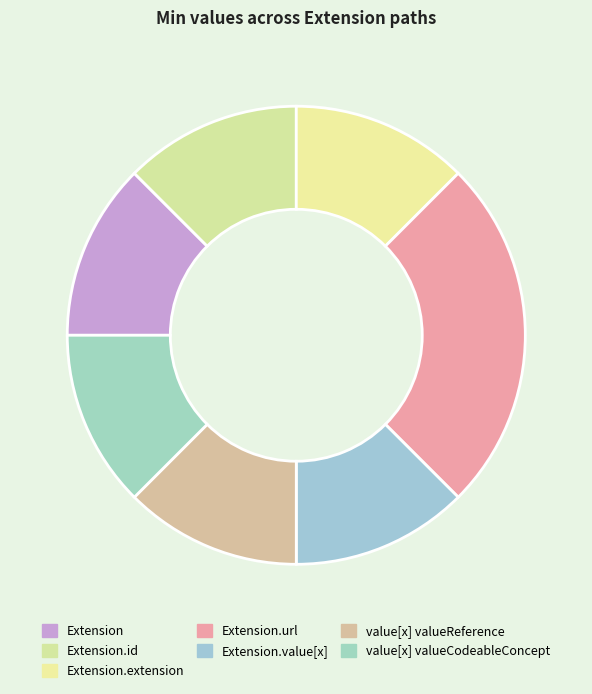

How many segments does this pie chart have?

7